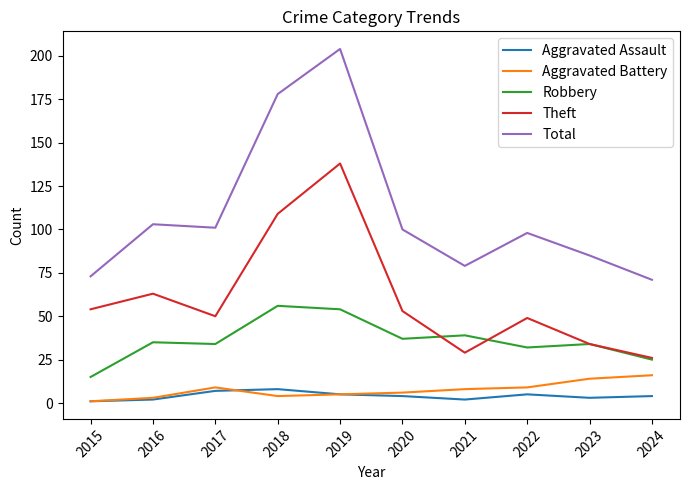

How many categories are shown in the chart?

10